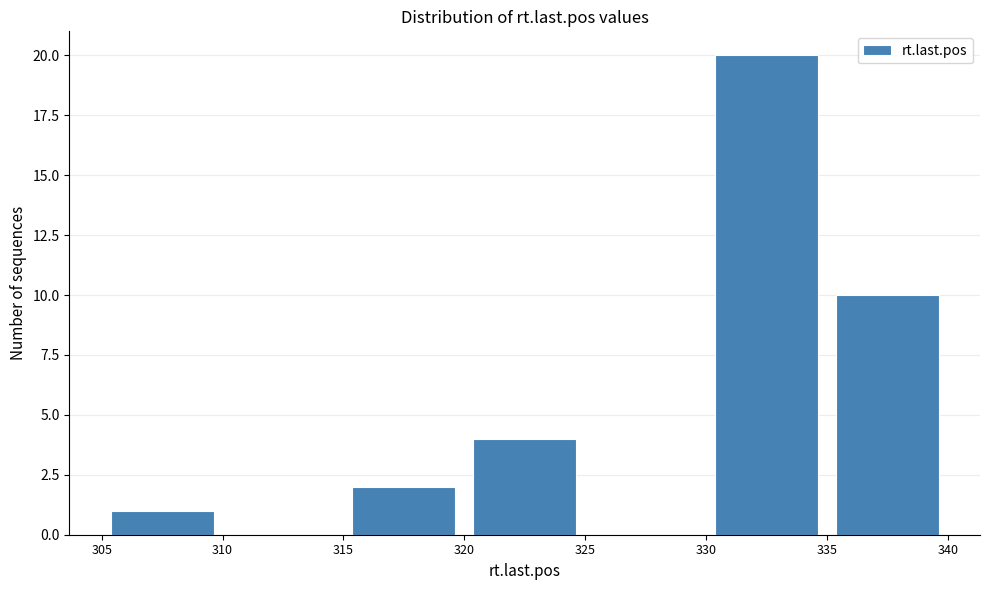

How tall is the bar that spans 305 to 310 on the x-axis? The values are not printed on the chart, so give them approximately, as read against the axis.

1